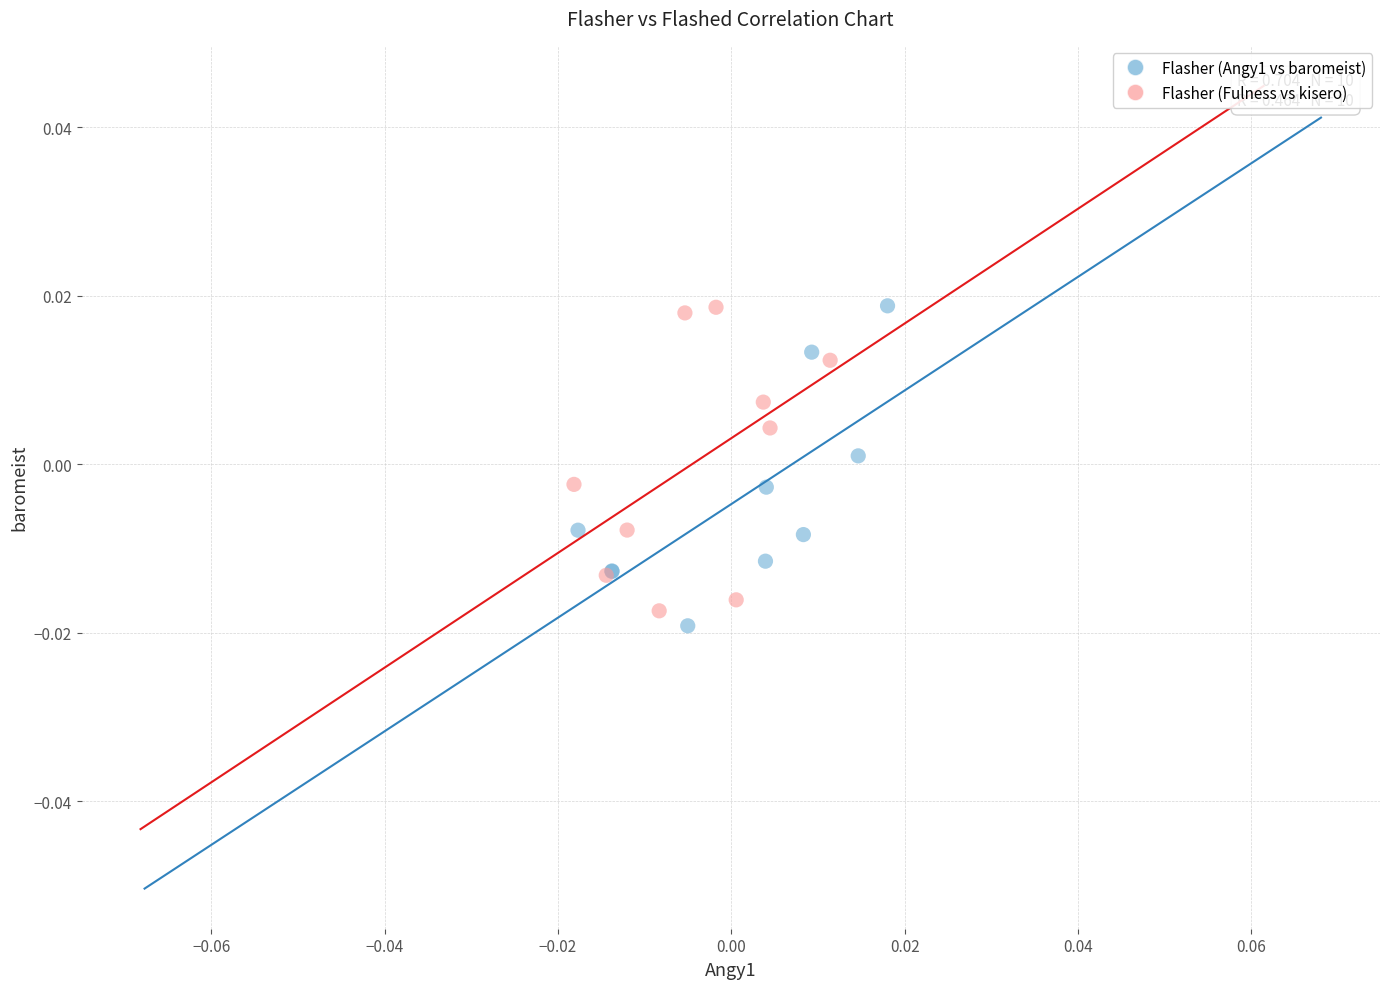

What are all the series names shown in the legend?

Flasher (Angy1 vs baromeist), Flasher (Fulness vs kisero)